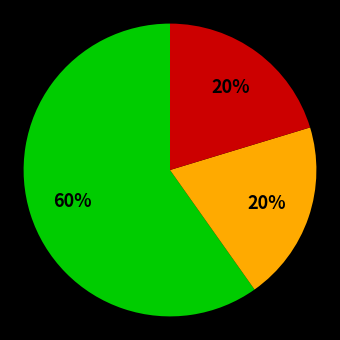

Is there any slice that represents more than half of the pie?

Yes